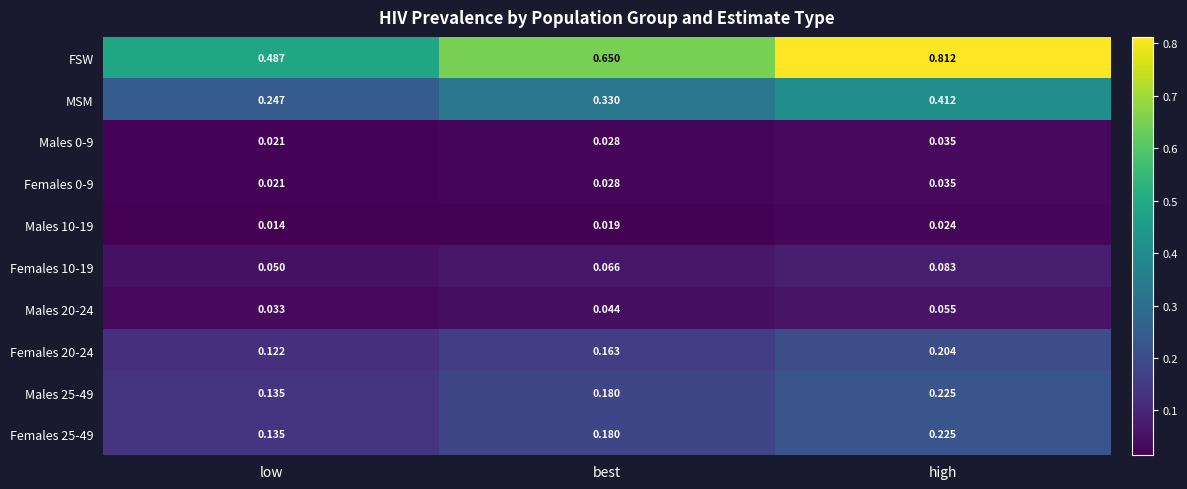

List the labels in order of Males 0-9 value, largest first.

high, best, low